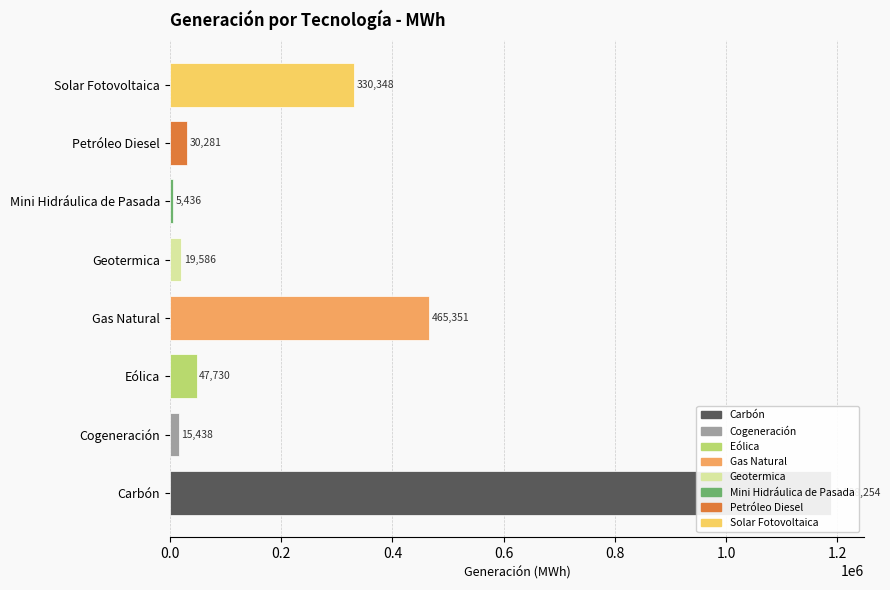

What is the average value?

262803.0